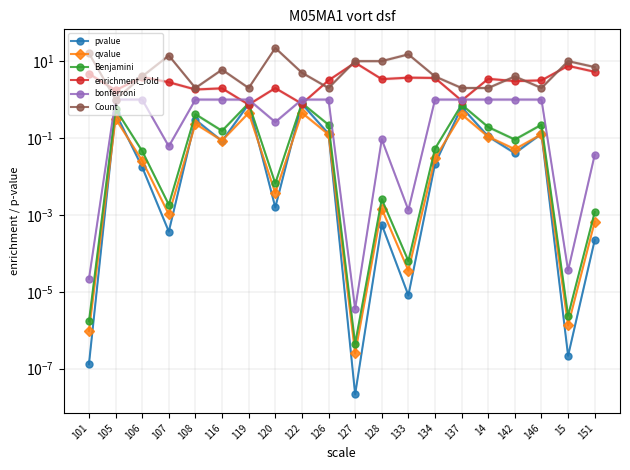

How many categories are shown in the chart?

20